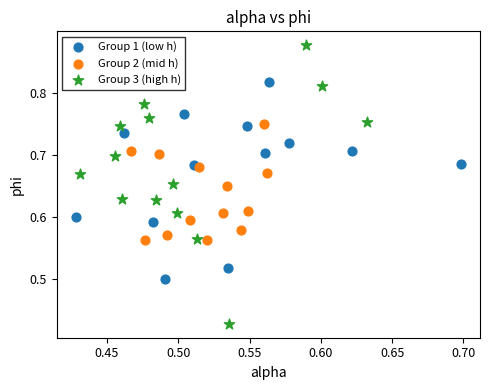

What are all the series names shown in the legend?

Group 1 (low h), Group 2 (mid h), Group 3 (high h)